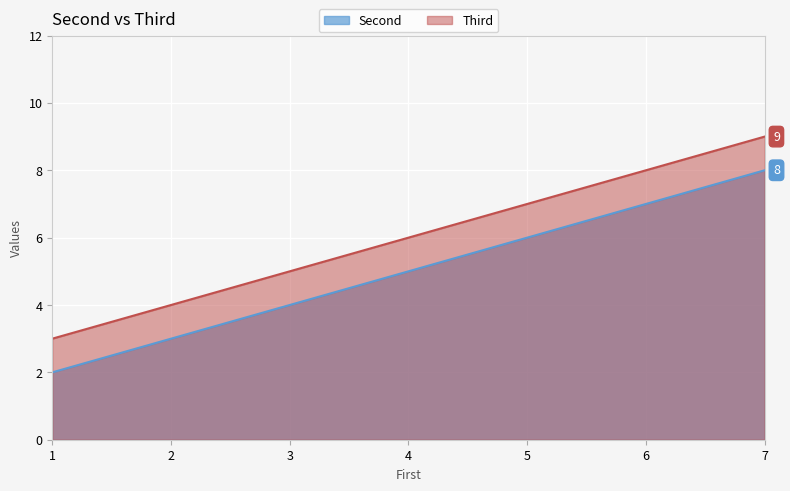

At which category is the sum across all series the highest?

7